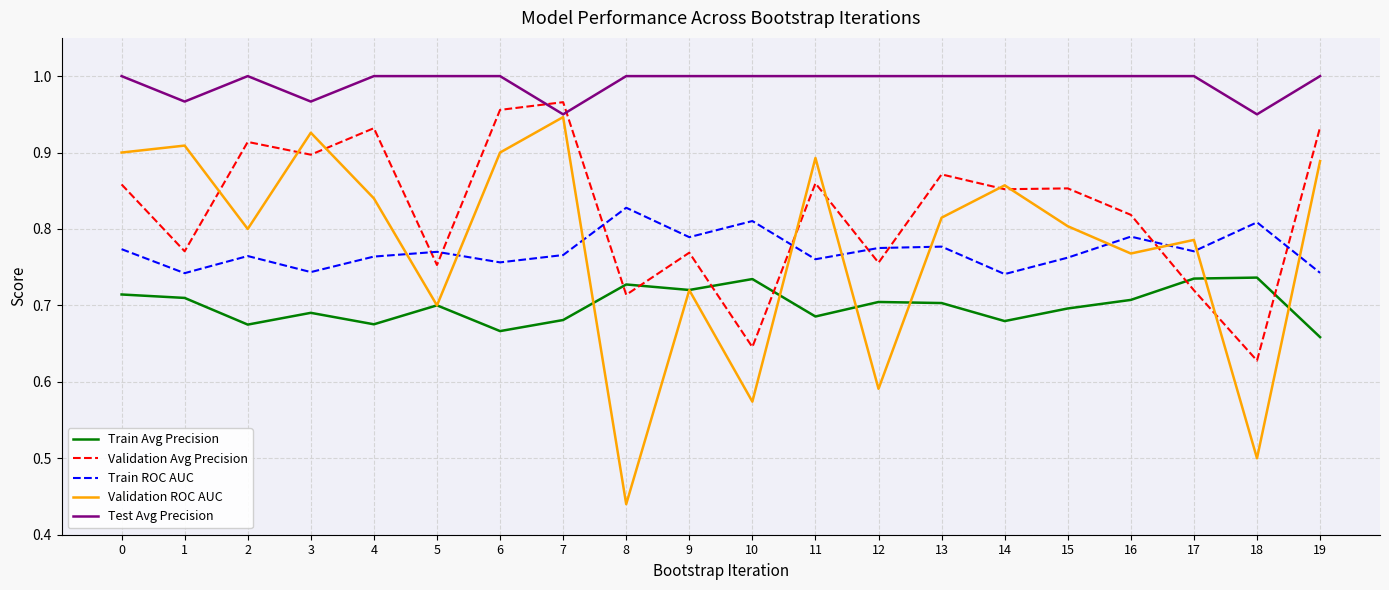

Count the number of categories in the chart.

20